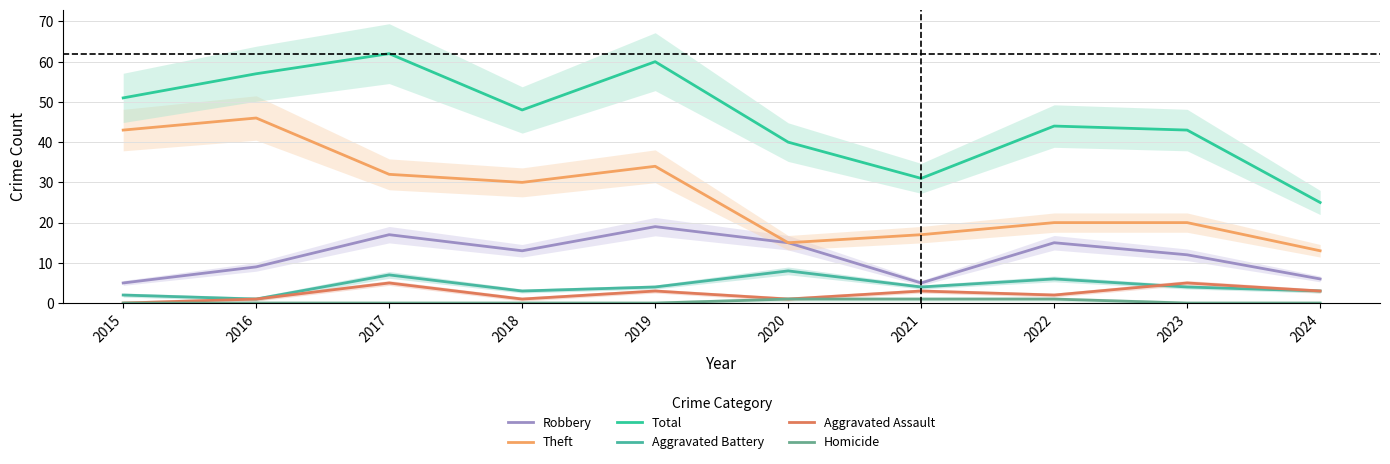

True or false: Aggravated Battery has more than 1 points higher than both neighbors.

True